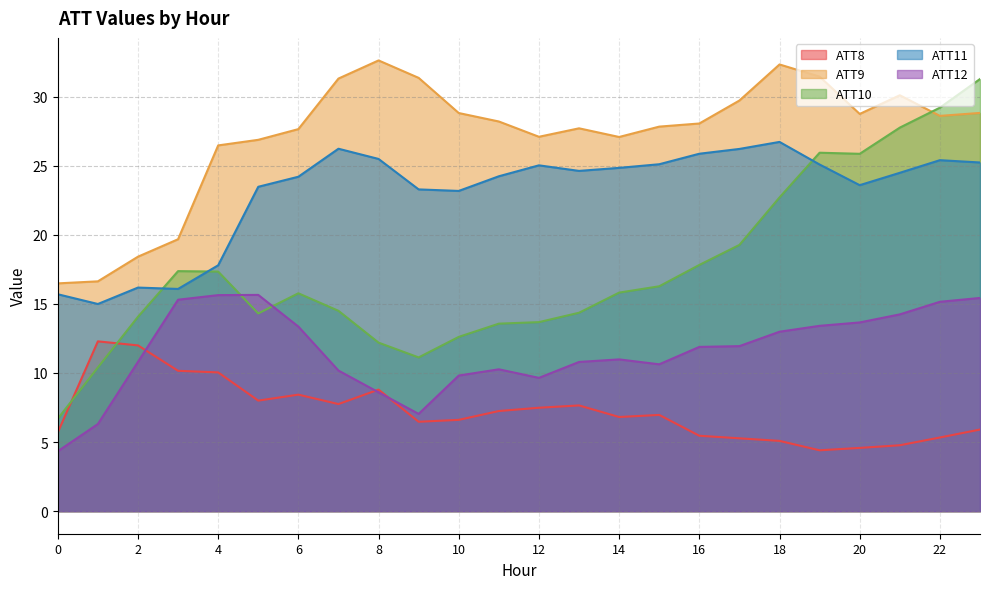

What is the sum of the ATT8 values at 21 and 15?

11.7